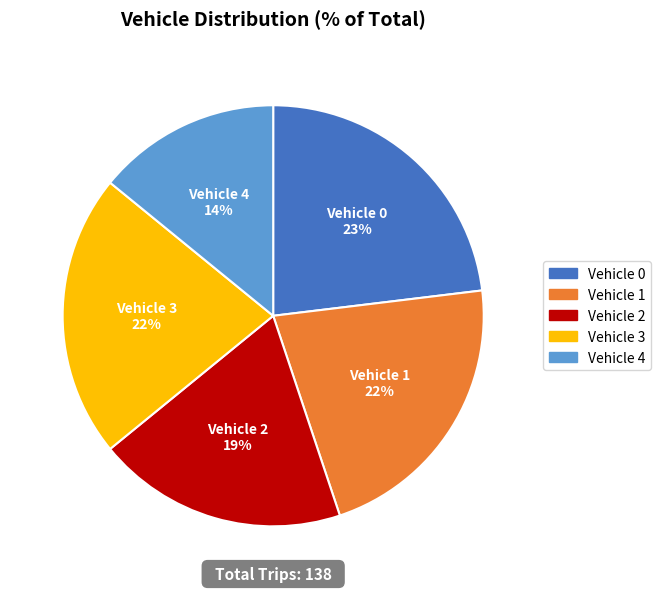

Which has a higher value, Vehicle 1 or Vehicle 4?

Vehicle 1